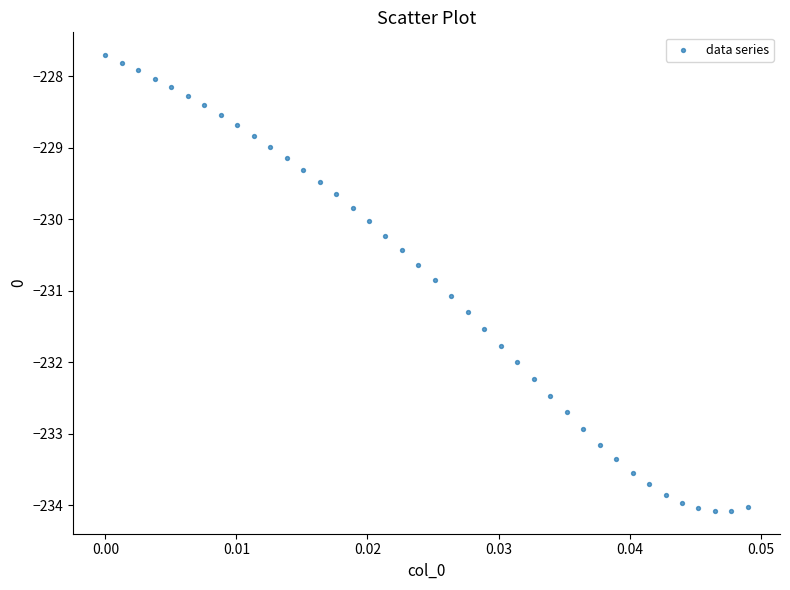

How many data points are displayed?

40